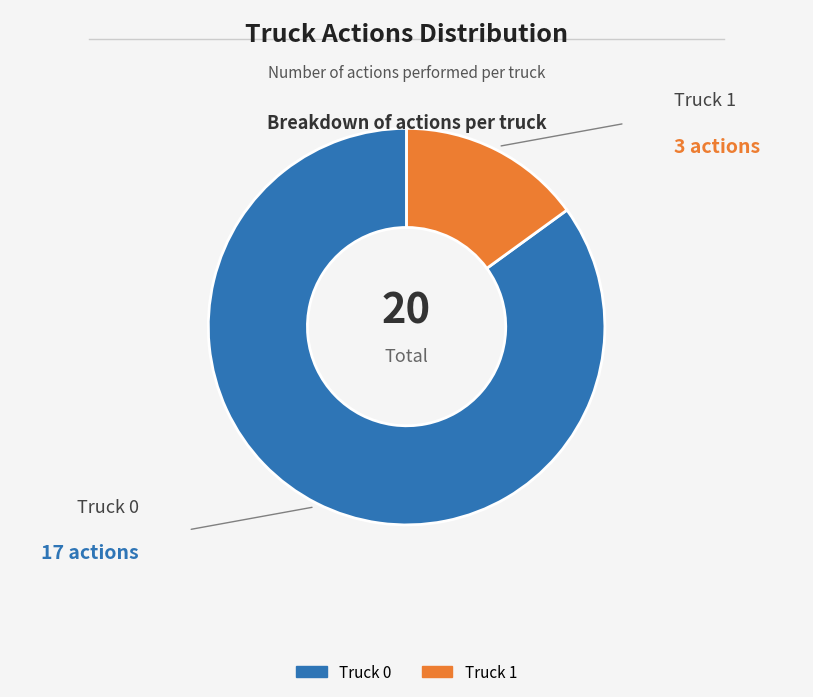

What is the majority slice?

Truck 0